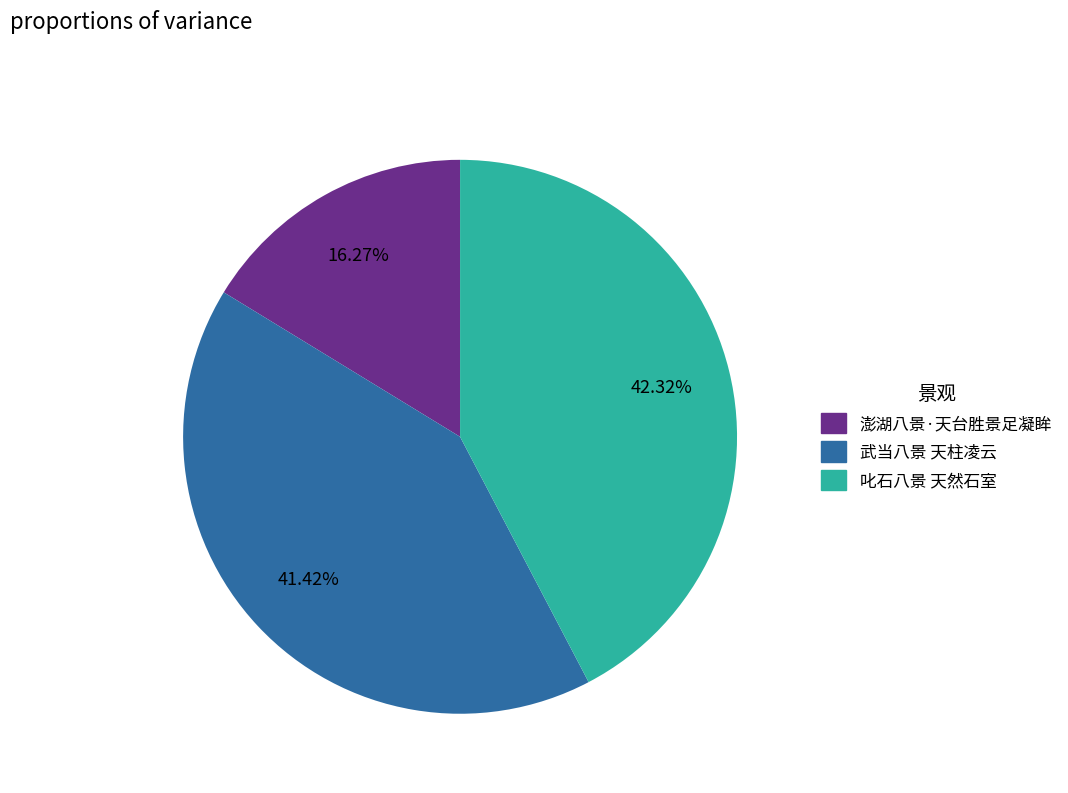

Combined, do 澎湖八景·天台胜景足凝眸 and 武当八景 天柱凌云 account for over 50%?

Yes